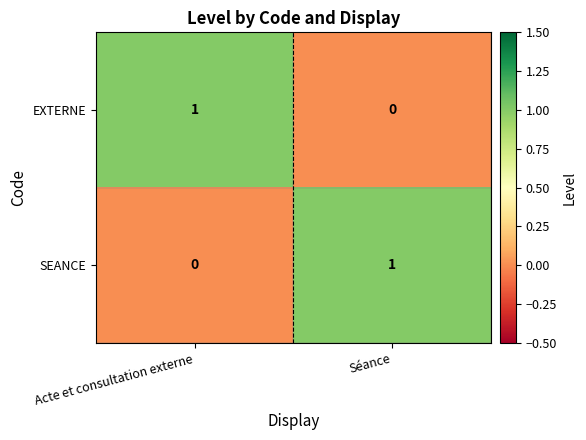

Reading left to right, list all the values displayed in this chart.

EXTERNE: Acte et consultation externe=1	Séance=0
SEANCE: Acte et consultation externe=0	Séance=1